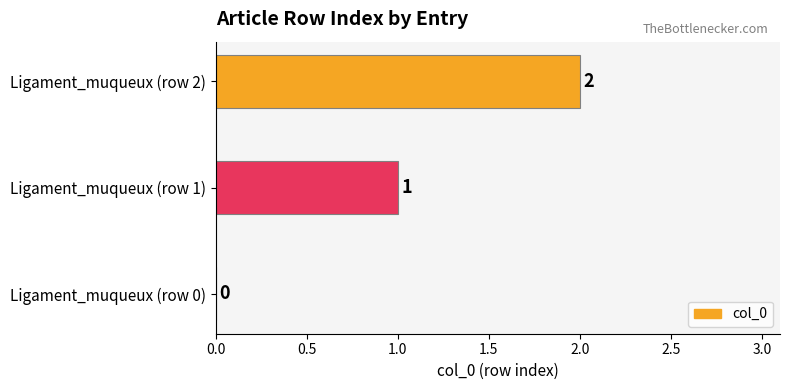

Which category has the highest value across all series?

Ligament_muqueux (row 2)